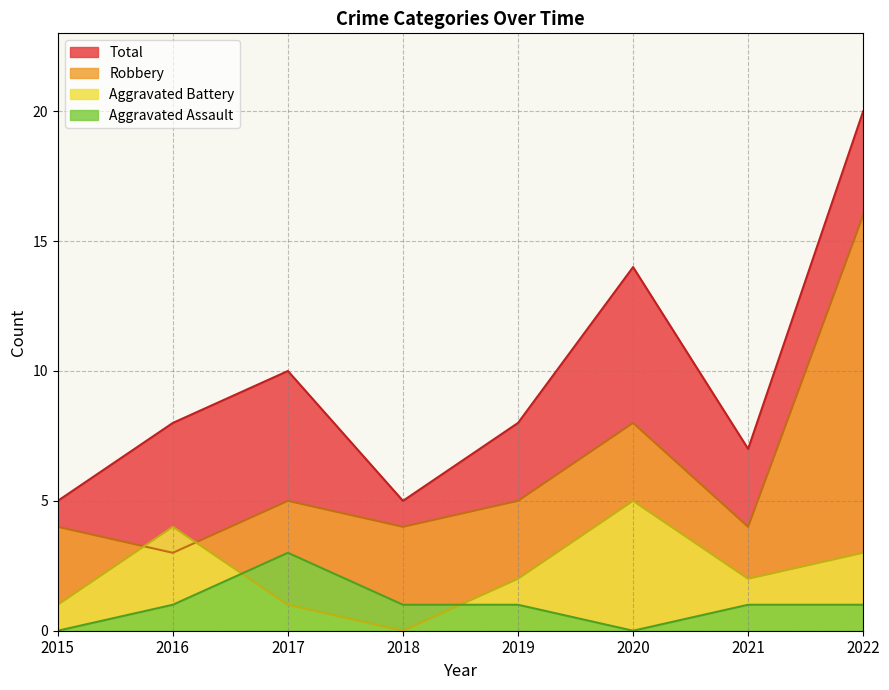

At which category is the sum across all series the highest?

2022